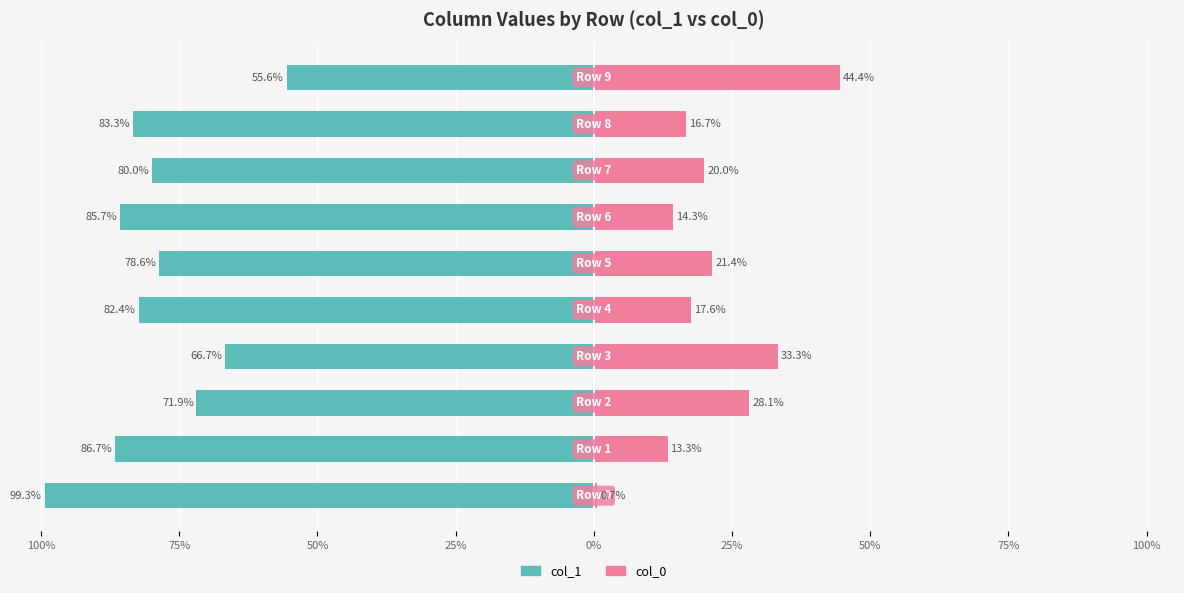

What is the total value across all series at 50%?

100.0